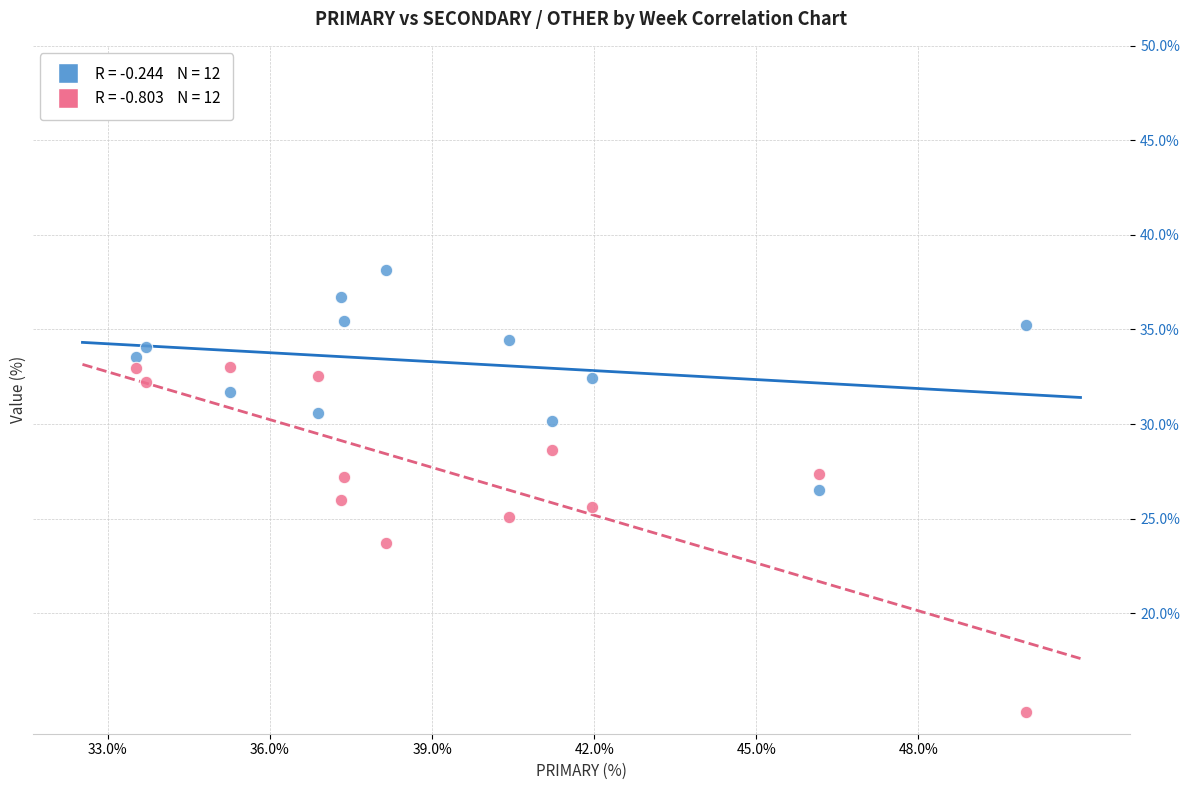

Across all data points, what is the range of Y values (max minus min)?

23.4